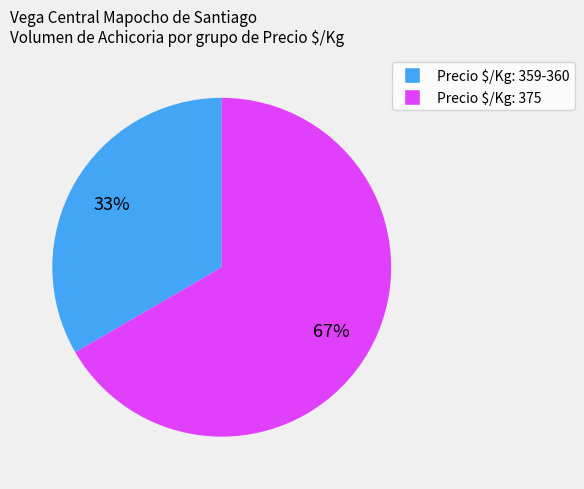

Is there any slice that represents more than half of the pie?

Yes